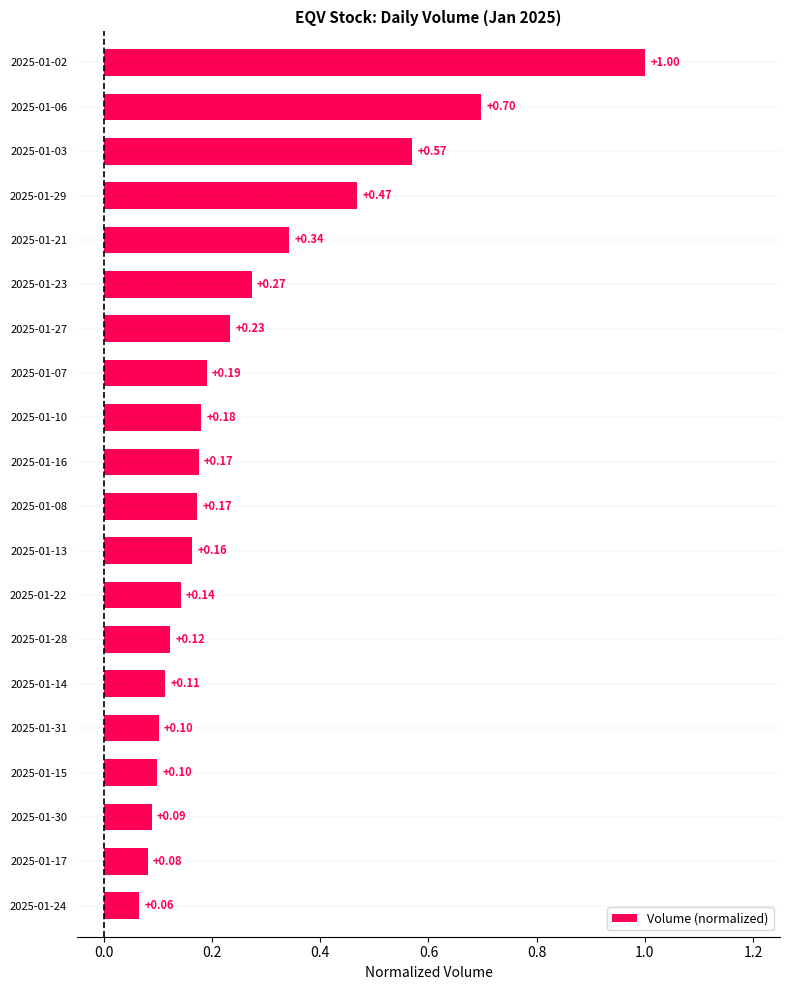

What is the change in value from 2025-01-03 to 2025-01-31?

-0.5